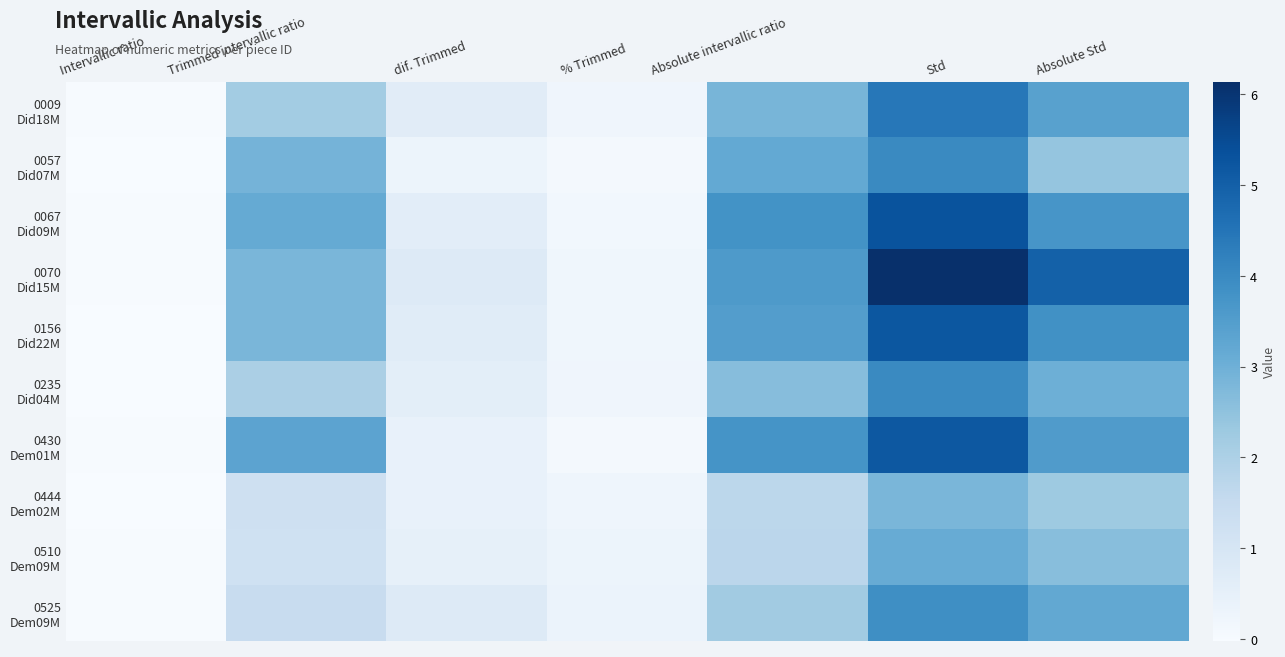

How many series are shown in this chart?

10